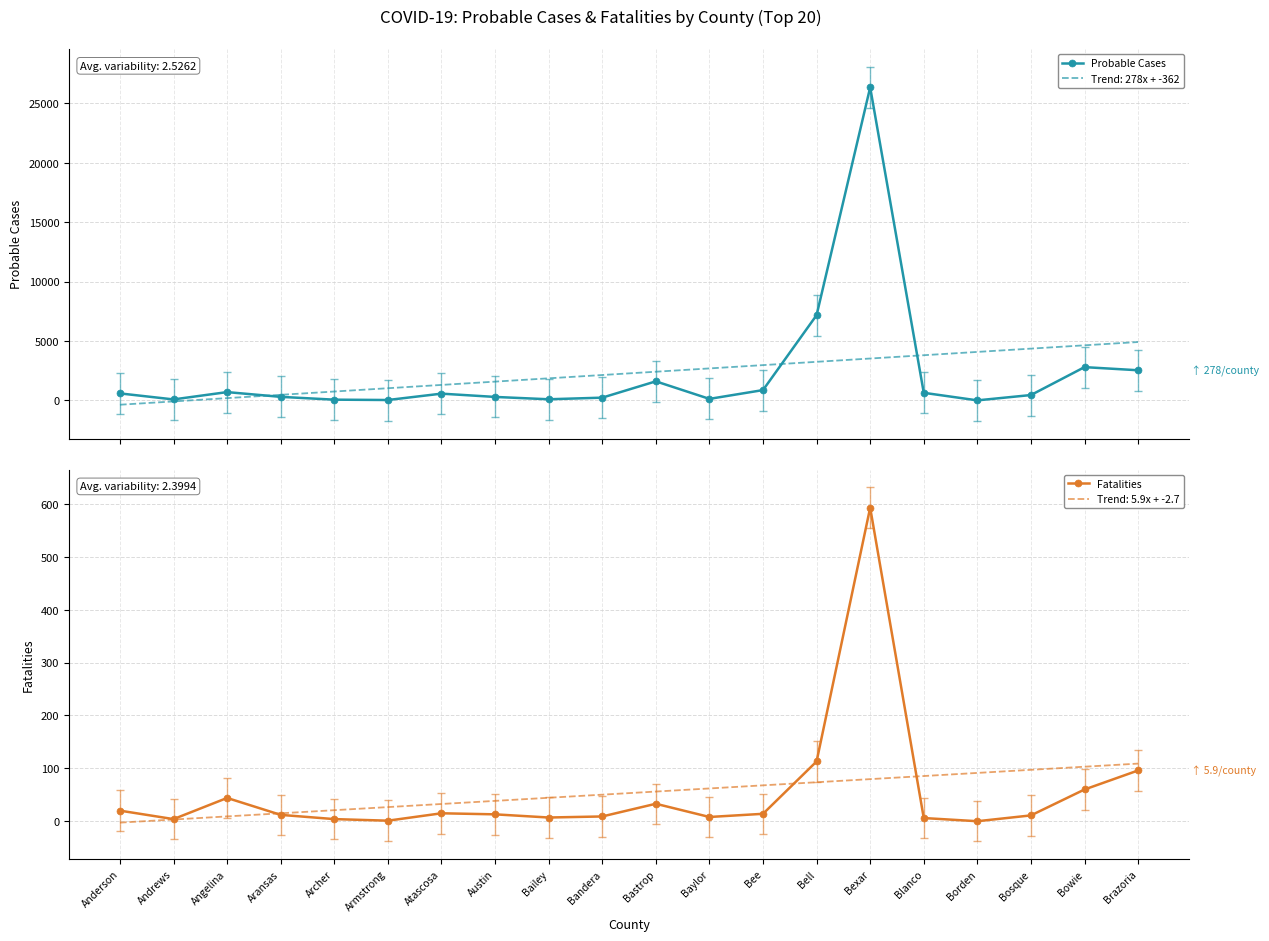

What is the spread (max minus min) of values at Anderson?

570